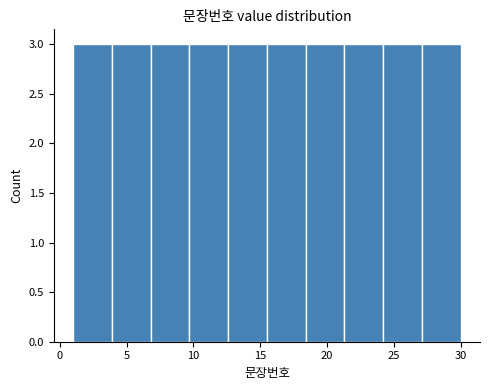

Reading left to right, transcribe this chart: for each bar, give the range it covers on the x-axis and its height. Neither the bar edges nor the heights are printed on the chart, so give them approximately, as read against the axes.

1.0 to 3.9: 3
3.9 to 6.8: 3
6.8 to 9.7: 3
9.7 to 12.6: 3
12.6 to 15.5: 3
15.5 to 18.4: 3
18.4 to 21.3: 3
21.3 to 24.2: 3
24.2 to 27.1: 3
27.1 to 30.0: 3